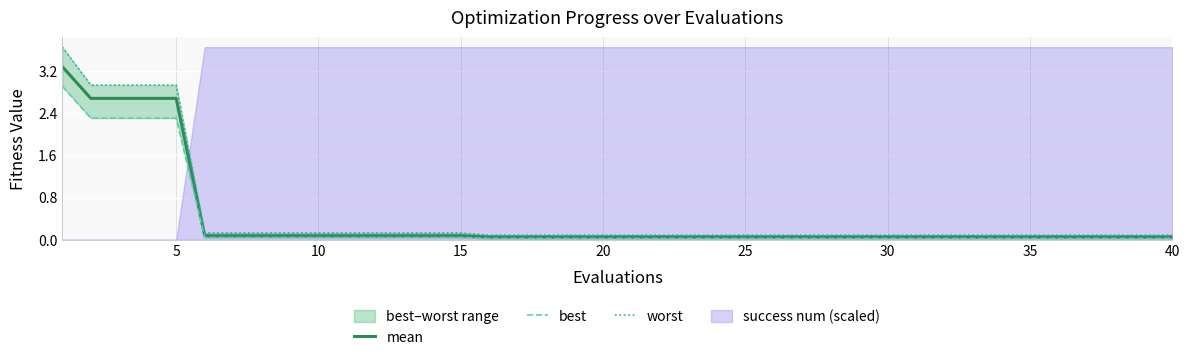

What is the value of the mean point at the 9th from the left?

0.1